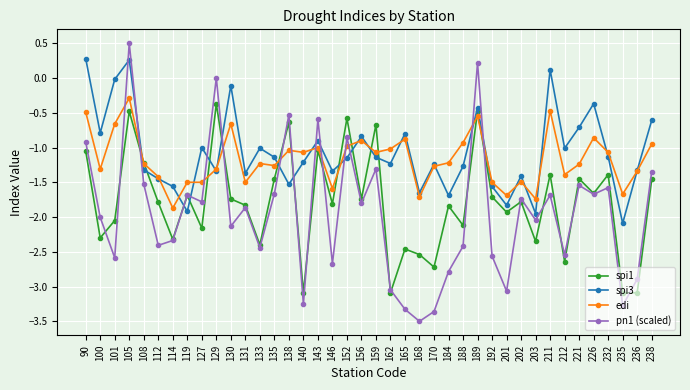

How many intersections are there between edi and pn1 (scaled)?

12